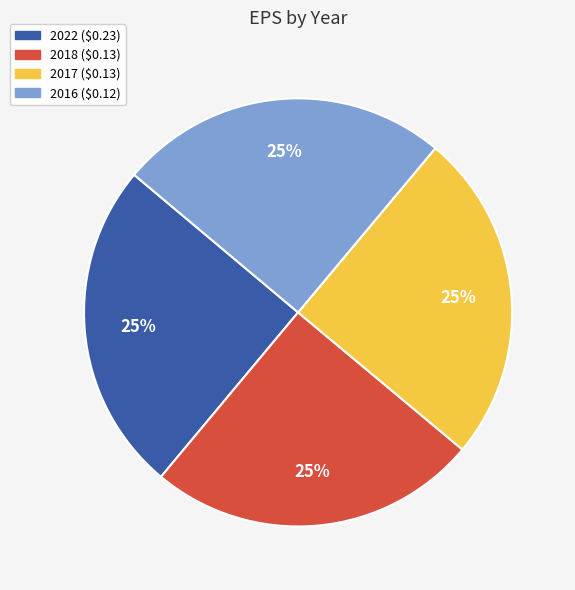

True or false: 2017 ($0.13) accounts for 39% of the total.

False